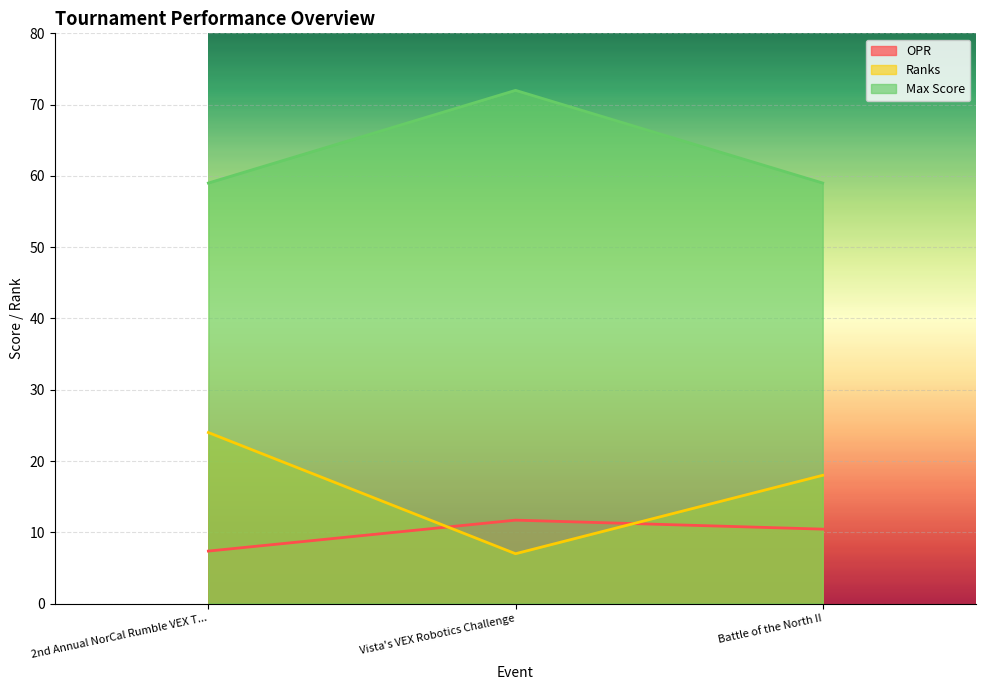

What is the label of the 3rd point from the left?

Battle of the North II